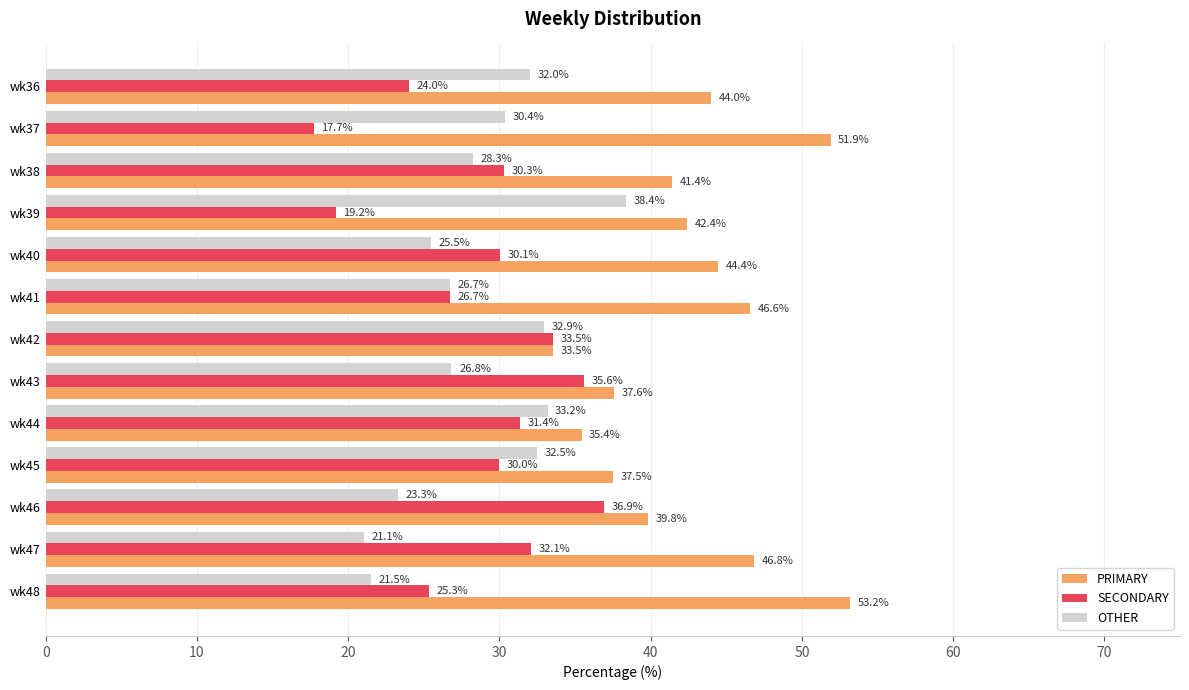

Is the value of OTHER at wk36 greater than the value of PRIMARY at wk47?

No